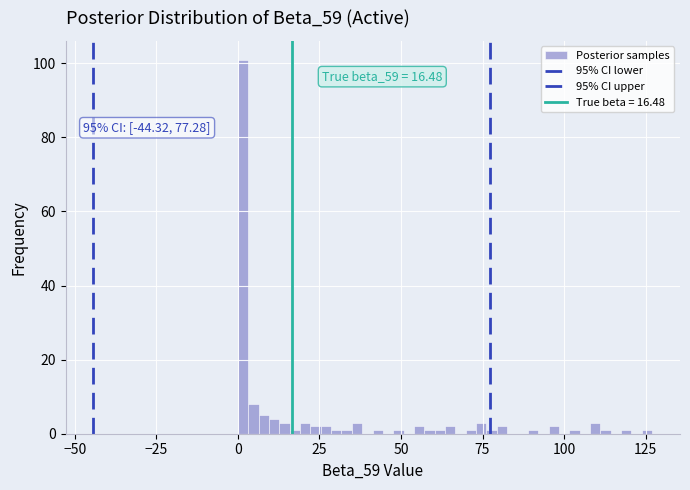

Around what value on the x-axis is the tallest bar? Give the approximate position of its centre, as read against the axis.

0